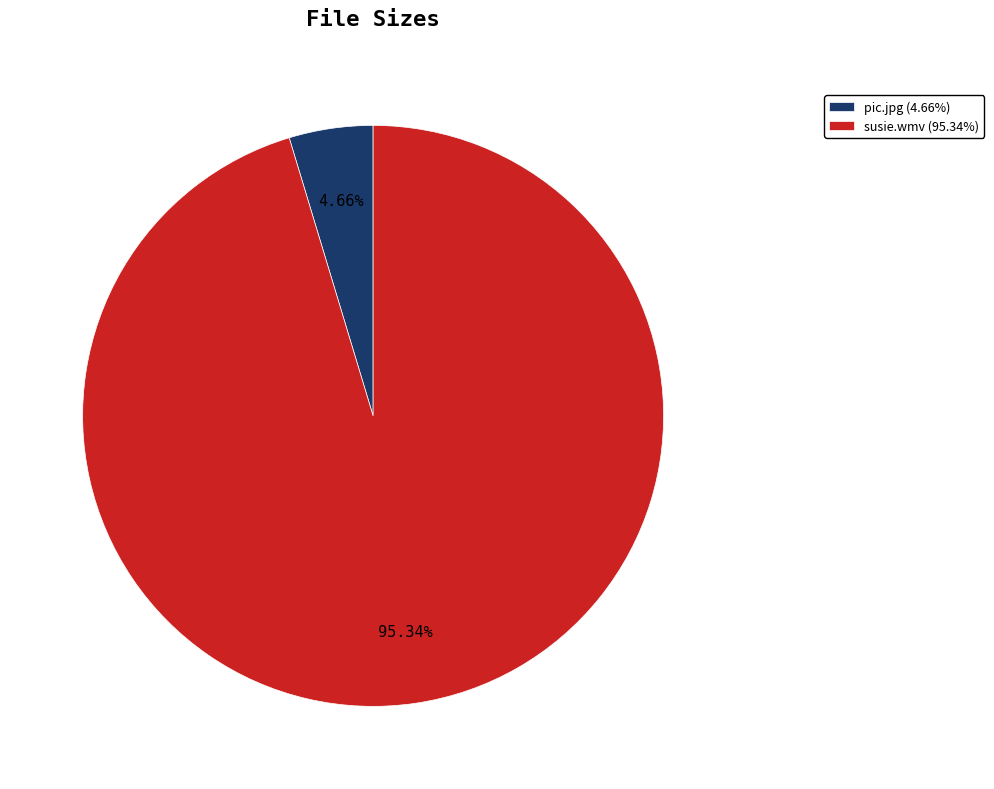

How many segments does this pie chart have?

2